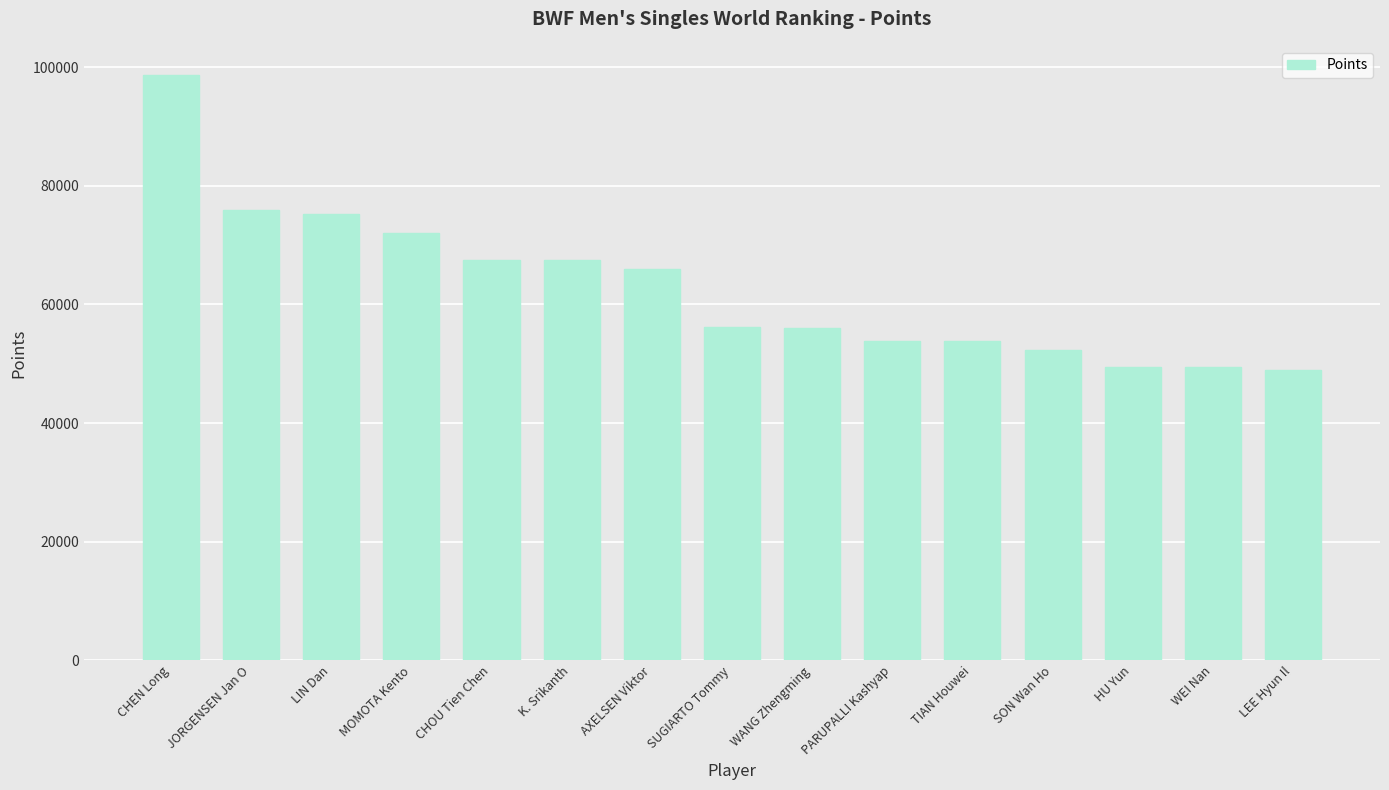

The value at PARUPALLI Kashyap is 31929.4. True or false?

False